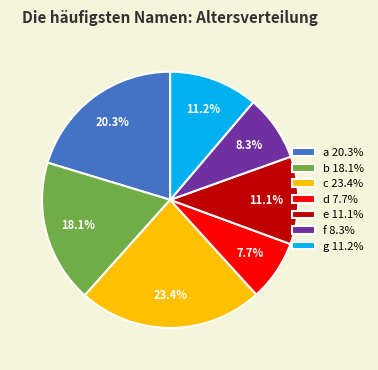

Is it true that g is 11% of the pie?

True